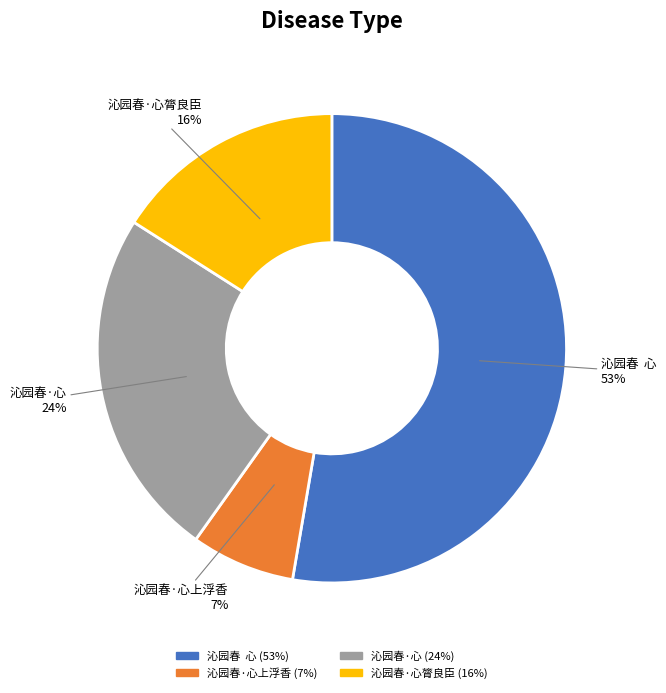

Which category has the smallest portion of the pie?

沁园春·心上浮香